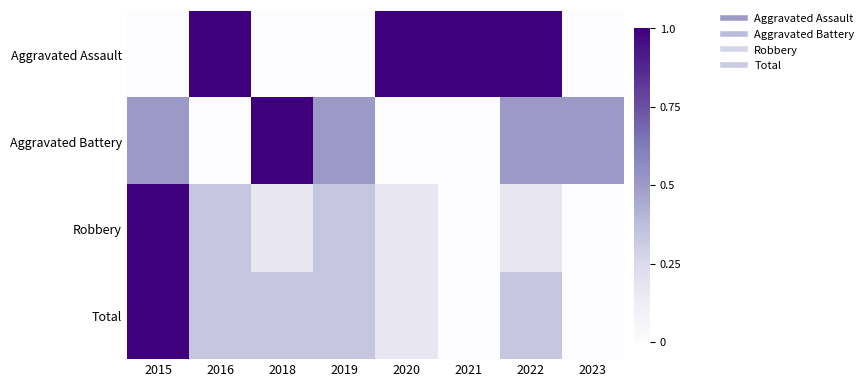

Which has a higher value, 2018 or 2023?

2018